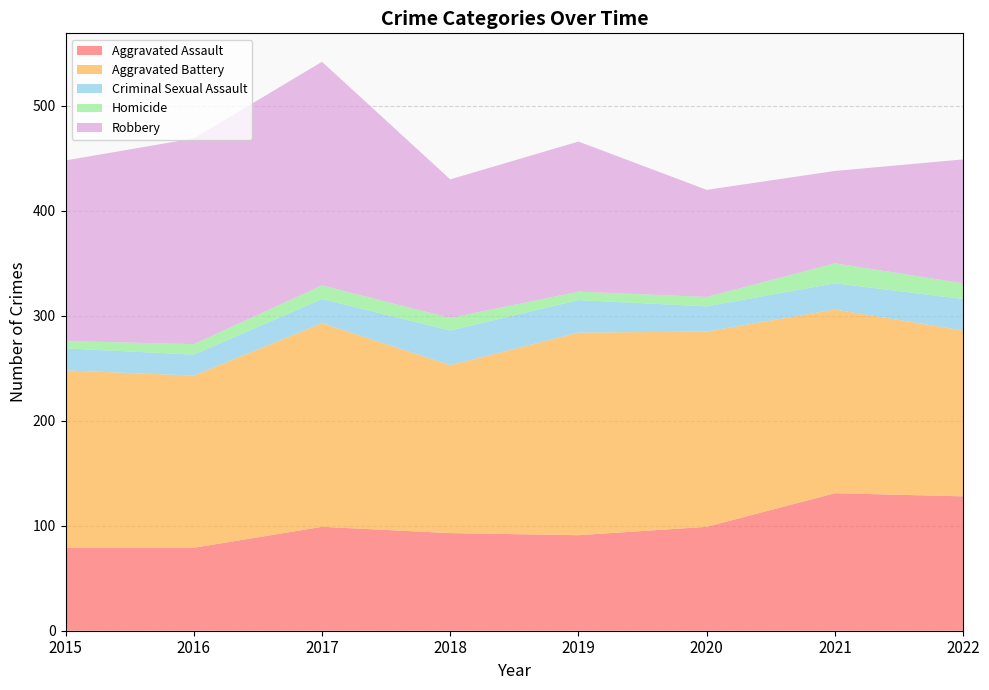

Reading left to right, transcribe all the data shown in this chart.

Aggravated Assault: 79	79	99	93	91	99	131	128
Aggravated Battery: 169	164	194	160	193	186	175	158
Criminal Sexual Assault: 21	20	23	33	31	24	25	30
Homicide: 7	10	13	12	8	9	19	15
Robbery: 172	196	213	132	143	102	88	118